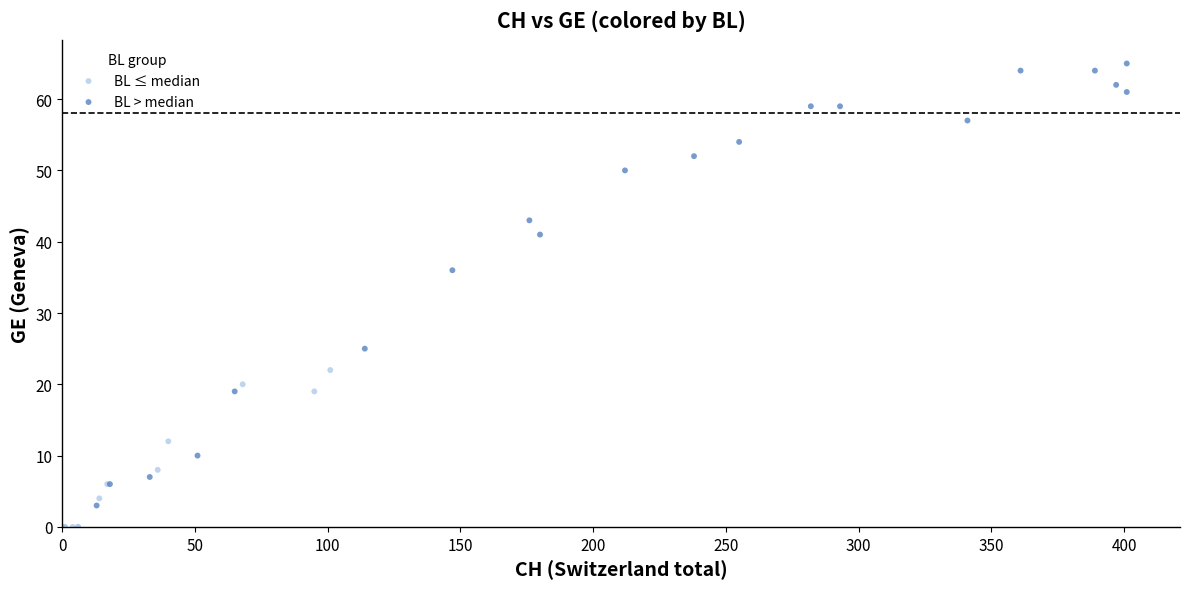

Which series reaches the maximum Y coordinate?

BL > median